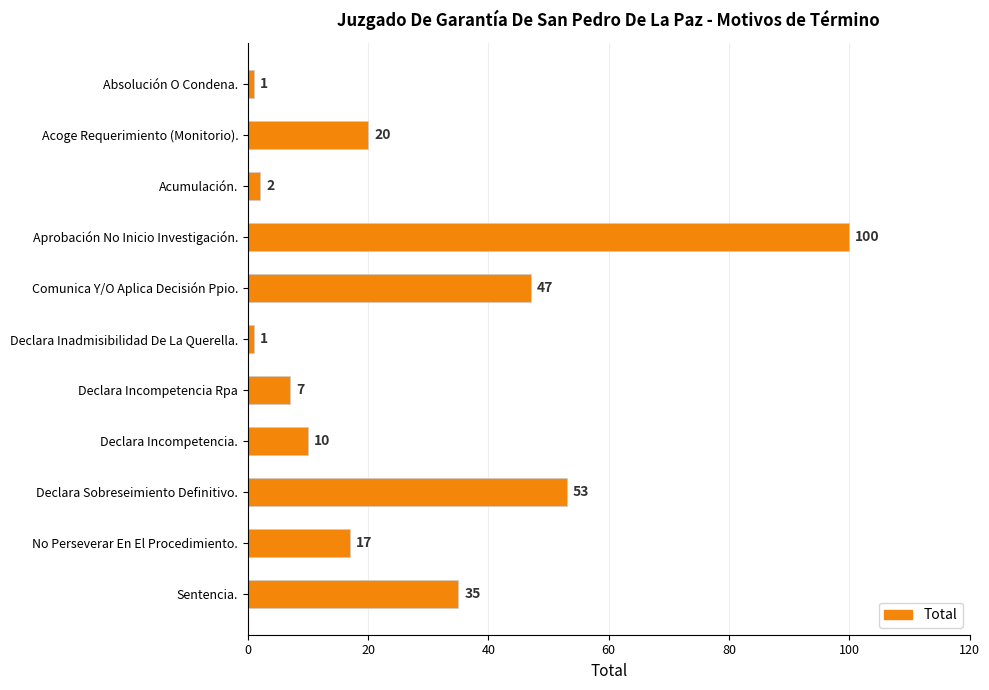

Reading bottom to top, extract all data points from this chart.

35	17	53	10	7	1	47	100	2	20	1